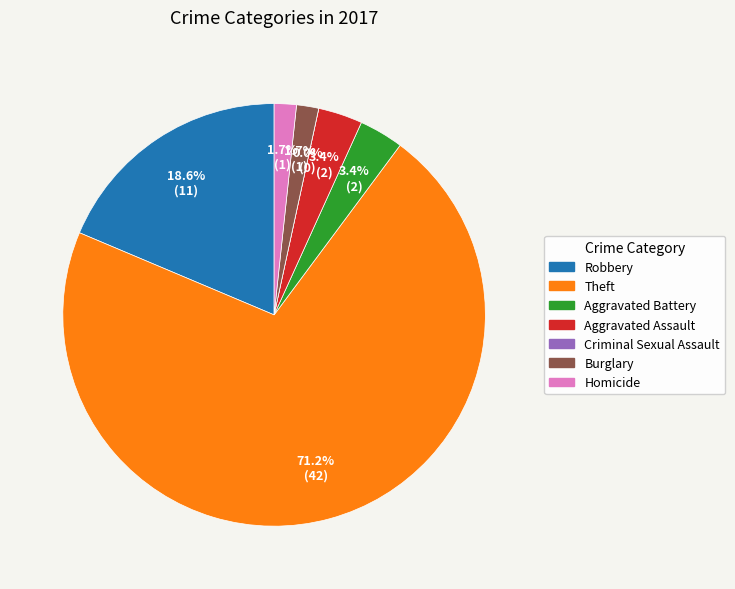

How many segments does this pie chart have?

7